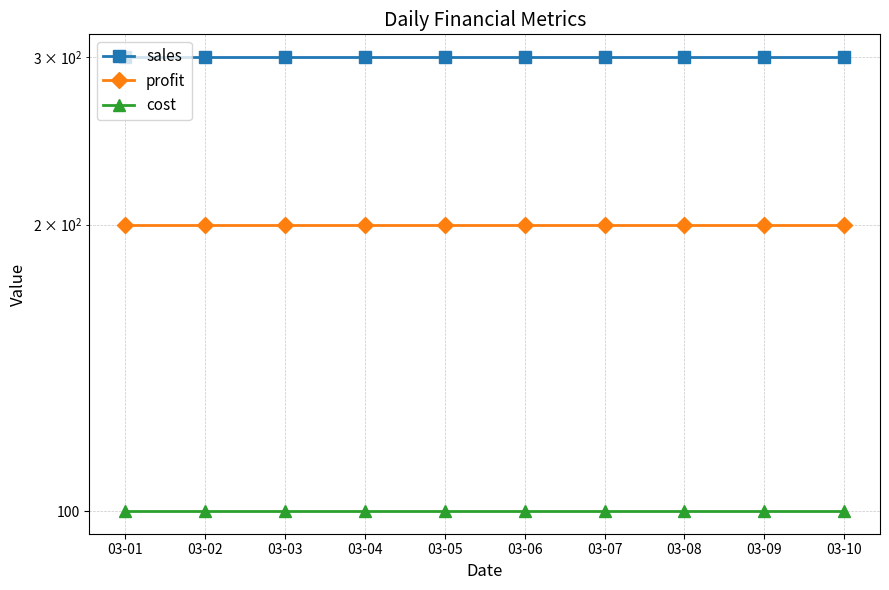

What is the sum of the sales values at 03-09 and 03-07?

600